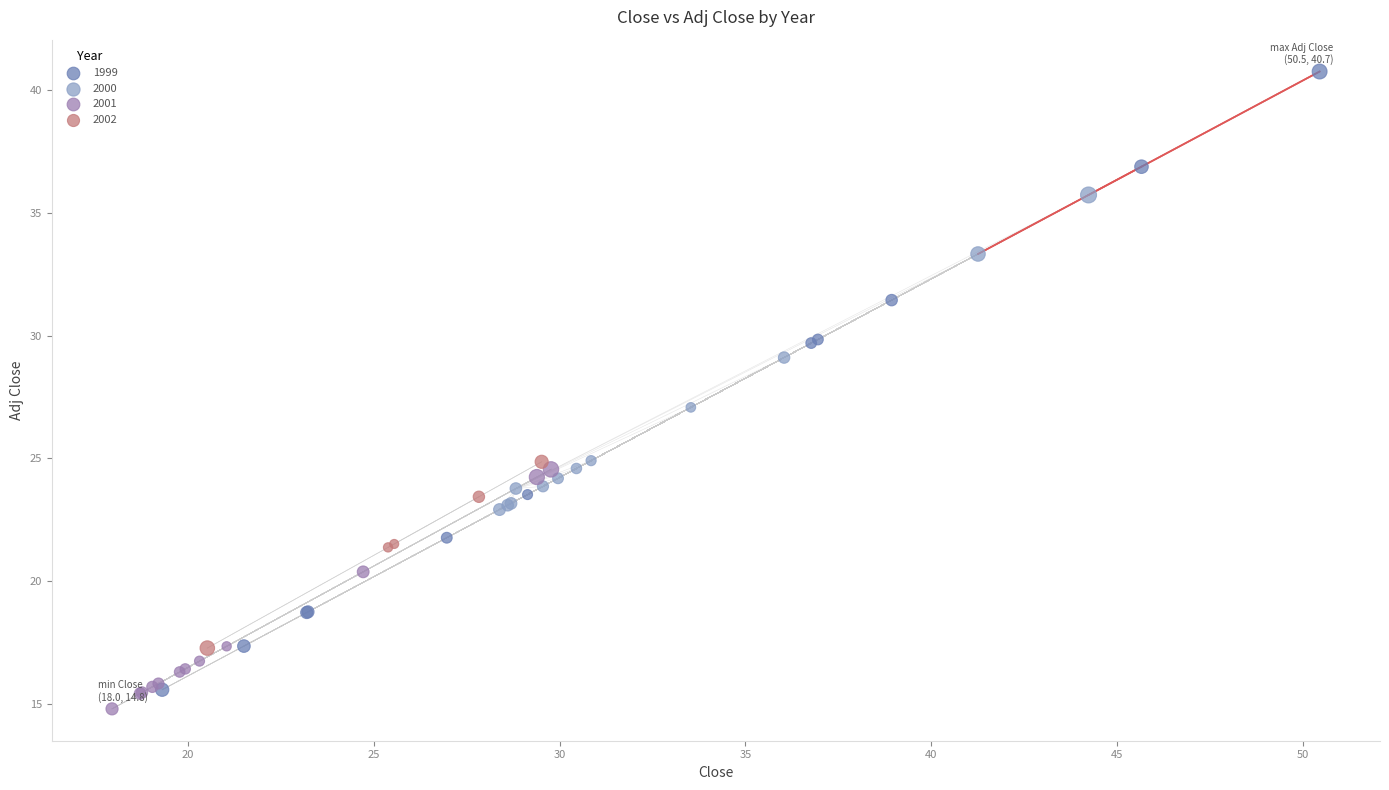

Which series has the widest spread of Y values?

1999